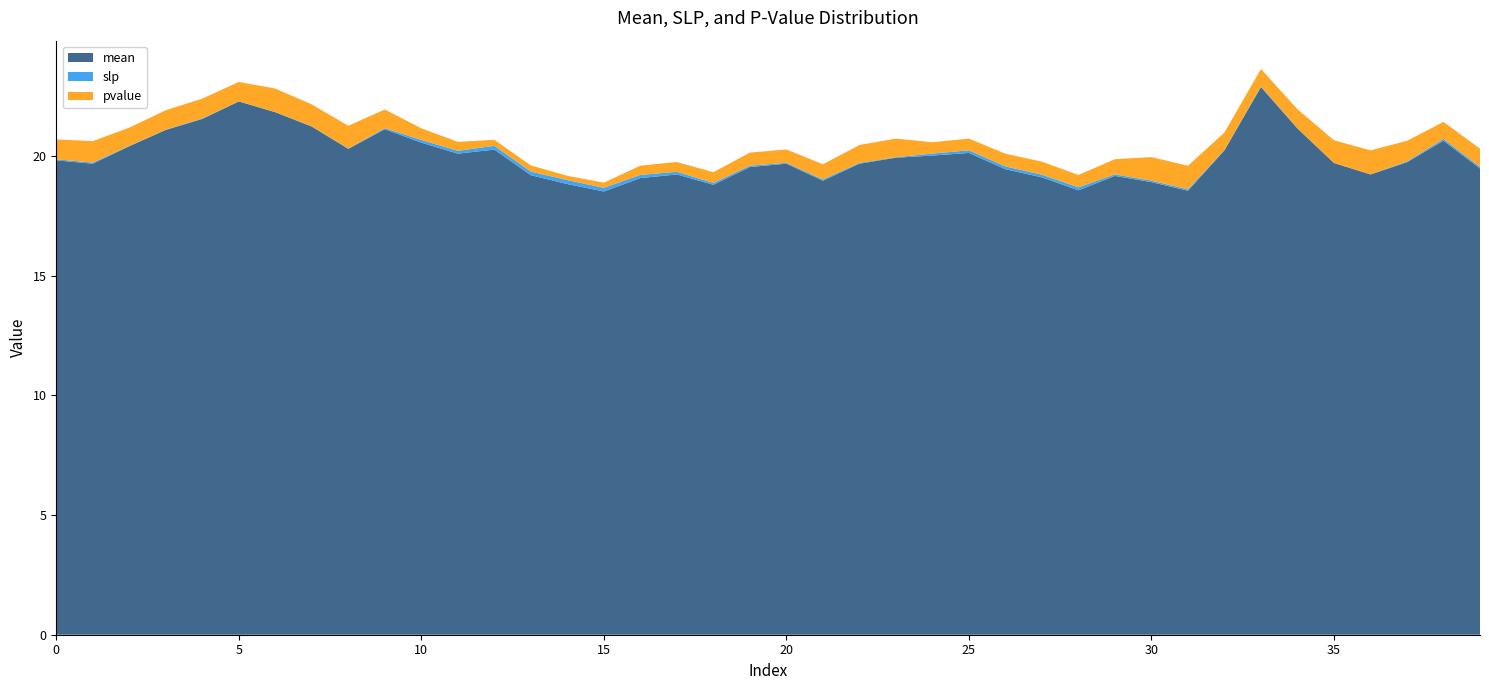

Reading right to left, list all the values displayed in this chart.

mean: 19.5	20.6	19.7	19.2	19.7	21.1	22.9	20.2	18.5	18.9	19.2	18.6	19.1	19.4	20.1	20.0	19.9	19.7	19.0	19.7	19.5	18.8	19.2	19.1	18.5	18.8	19.2	20.3	20.1	20.6	21.1	20.3	21.2	21.8	22.3	21.5	21.1	20.4	19.7	19.8
slp: 0.1	0.1	0.0	0.0	0.0	0.0	0.0	0.0	0.1	0.1	0.1	0.1	0.1	0.1	0.1	0.1	0.0	0.0	0.1	0.0	0.1	0.1	0.1	0.1	0.2	0.2	0.1	0.2	0.1	0.1	0.0	0.0	0.0	0.0	0.0	0.0	0.0	0.0	0.0	0.0
pvalue: 0.8	0.7	0.9	1.0	0.9	0.8	0.7	0.7	1.0	1.0	0.6	0.5	0.5	0.5	0.5	0.5	0.8	0.7	0.6	0.6	0.5	0.4	0.4	0.4	0.2	0.2	0.3	0.3	0.4	0.5	0.8	0.9	0.9	1.0	0.8	0.8	0.8	0.8	0.9	0.8